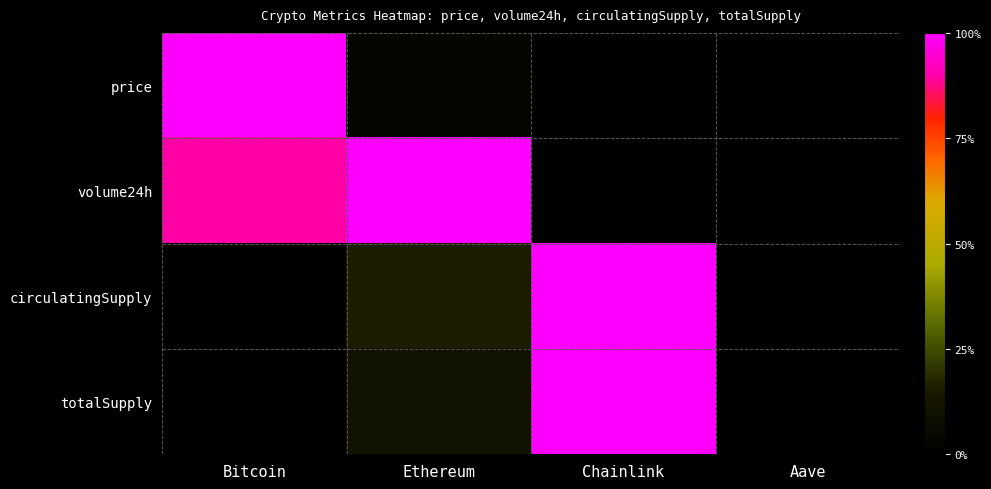

How many distinct data groups are displayed?

4